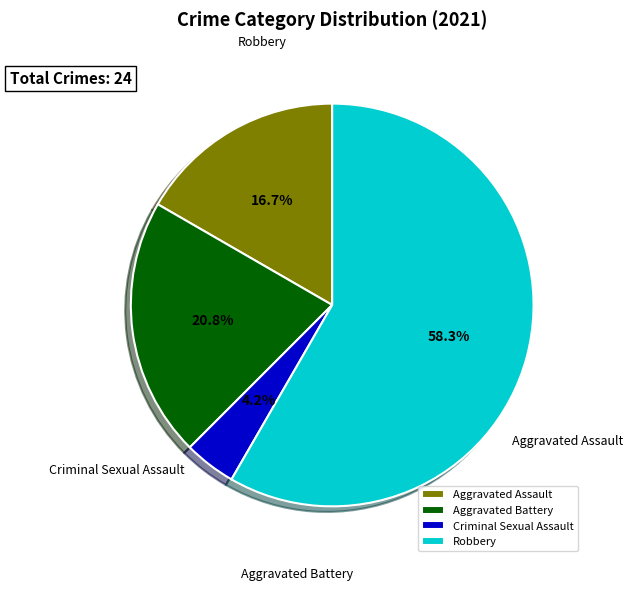

Which has a higher value, Criminal Sexual Assault or Aggravated Assault?

Aggravated Assault